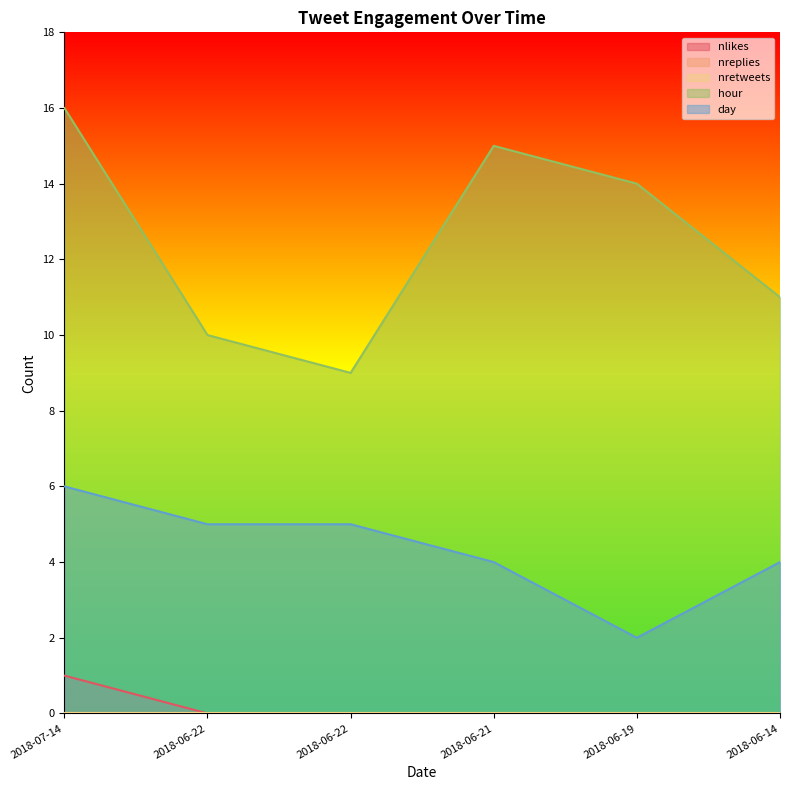

At how many categories does at least one series exceed 1?

6